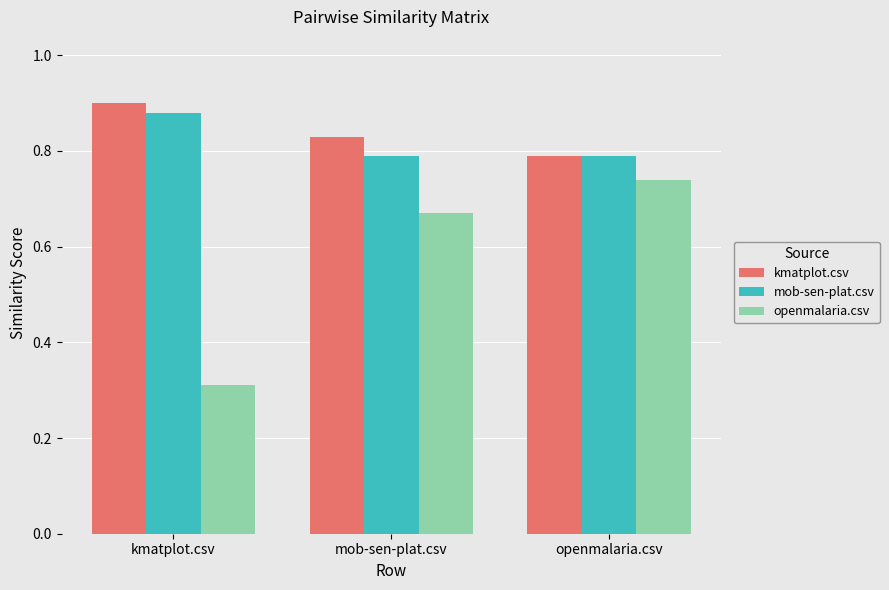

What position from the right is kmatplot.csv?

3